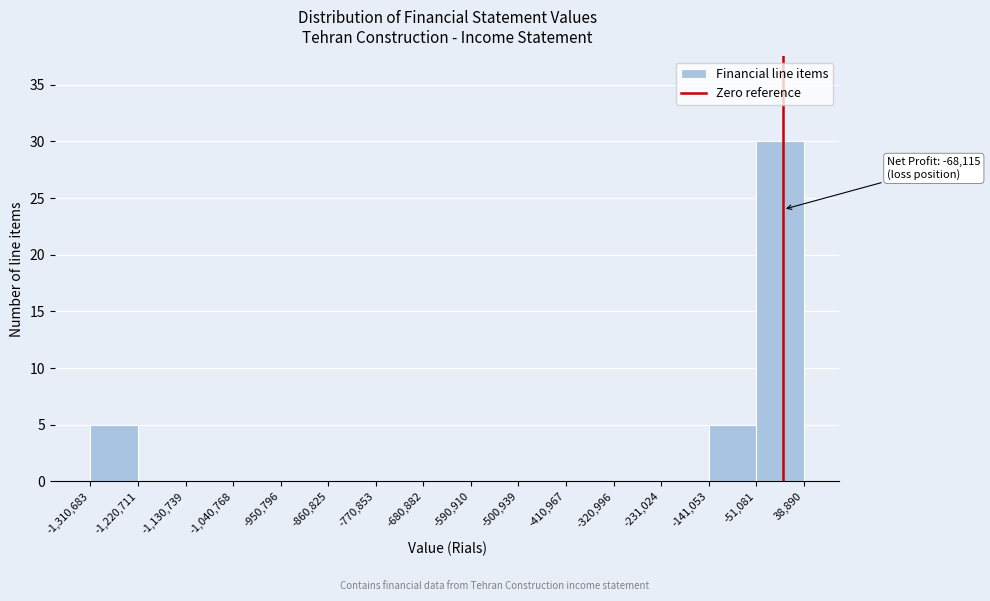

Which range on the x-axis has the tallest bar?

-51,081 to 38,890